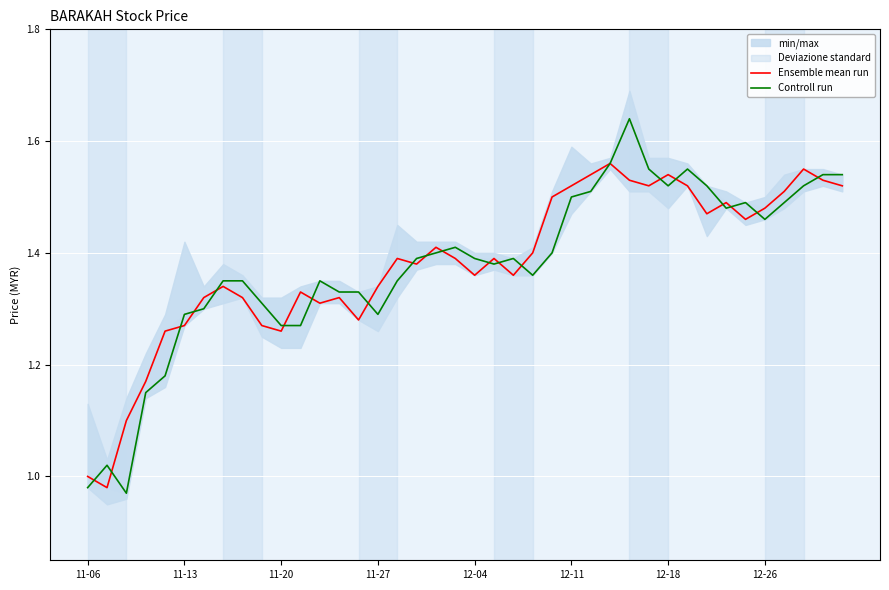

How many lines are shown in the chart?

2